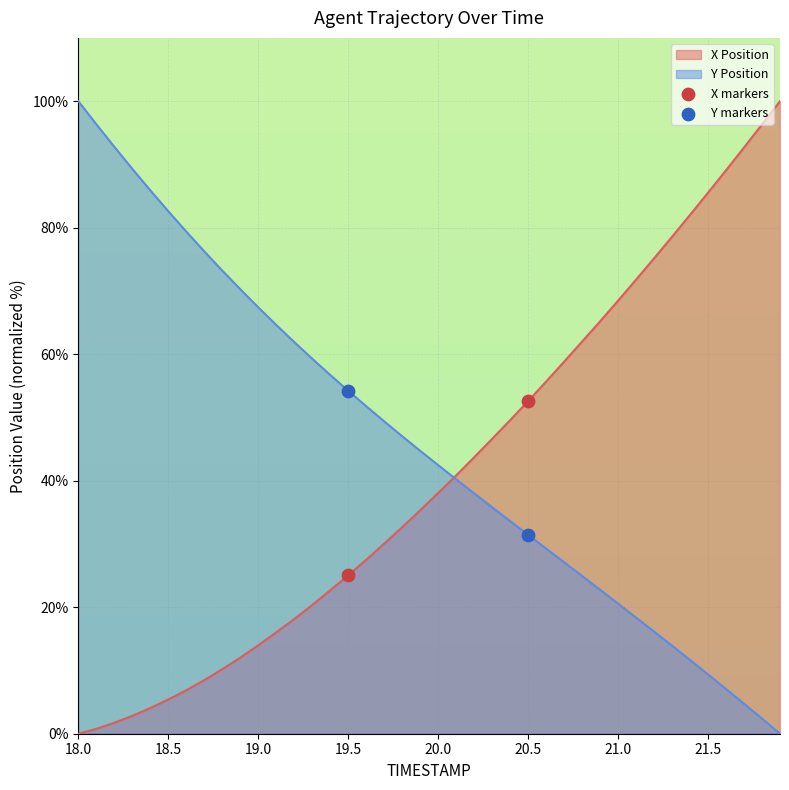

What are all the series names shown in the legend?

X markers, Y markers